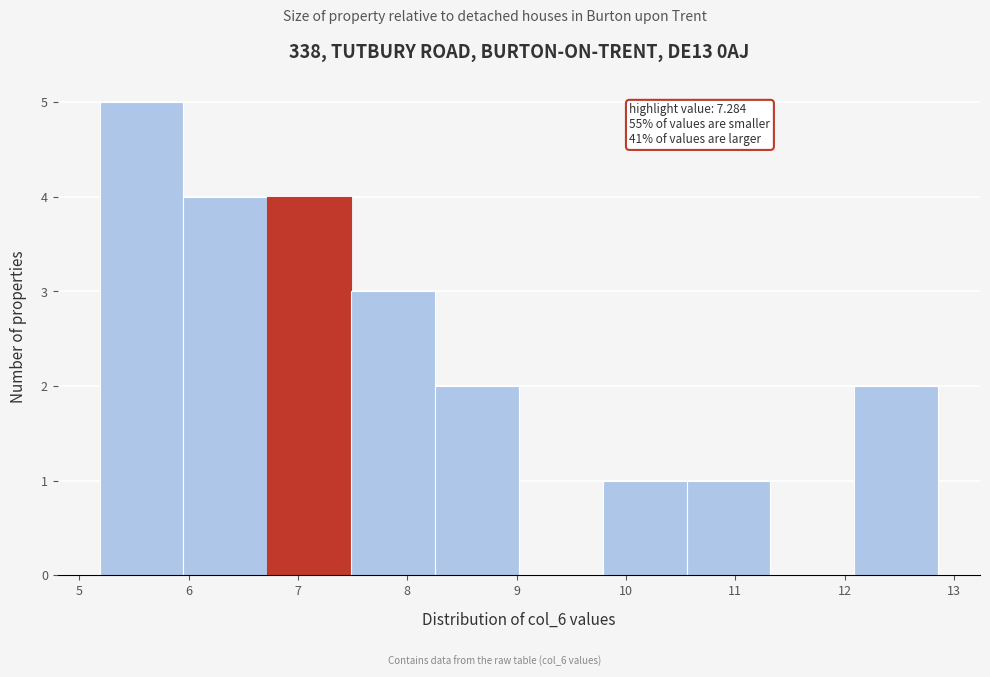

Which range on the x-axis has the tallest bar?

5.2 to 6.0